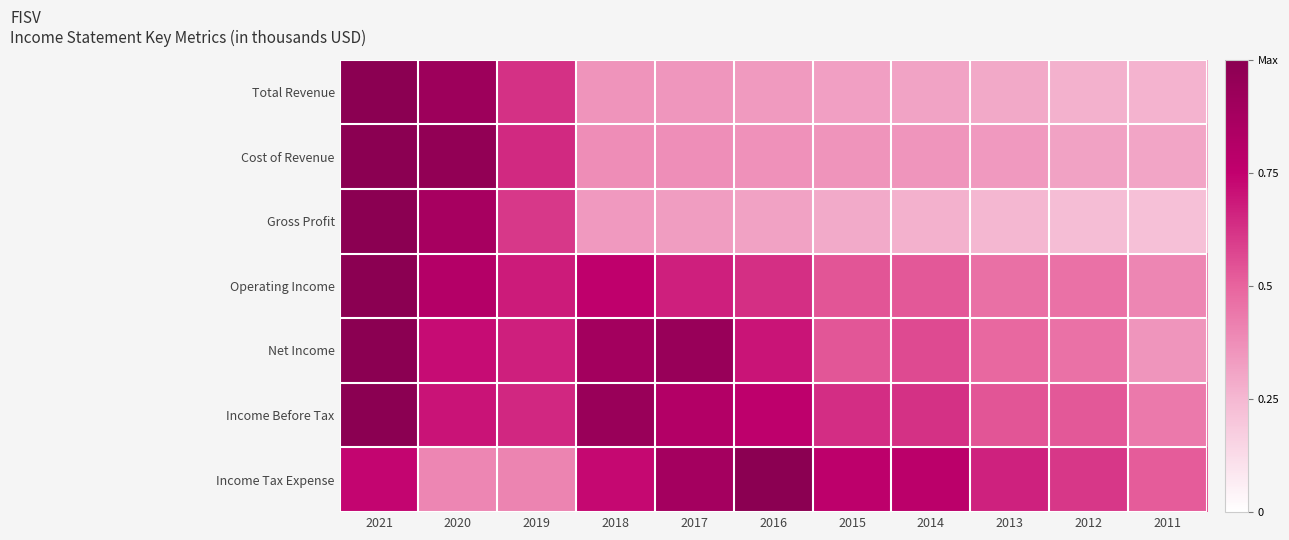

Reading left to right, what are all the values shown in this chart?

Total Revenue: 2021=1.0	2020=0.9	2019=0.6	2018=0.4	2017=0.4	2016=0.3	2015=0.3	2014=0.3	2013=0.3	2012=0.3	2011=0.3
Cost of Revenue: 2021=1.0	2020=1.0	2019=0.6	2018=0.4	2017=0.4	2016=0.4	2015=0.4	2014=0.4	2013=0.3	2012=0.3	2011=0.3
Gross Profit: 2021=1.0	2020=0.9	2019=0.6	2018=0.3	2017=0.3	2016=0.3	2015=0.3	2014=0.3	2013=0.3	2012=0.2	2011=0.2
Operating Income: 2021=1.0	2020=0.8	2019=0.7	2018=0.8	2017=0.7	2016=0.6	2015=0.5	2014=0.5	2013=0.5	2012=0.5	2011=0.4
Net Income: 2021=1.0	2020=0.7	2019=0.7	2018=0.9	2017=0.9	2016=0.7	2015=0.5	2014=0.6	2013=0.5	2012=0.5	2011=0.4
Income Before Tax: 2021=1.0	2020=0.7	2019=0.7	2018=0.9	2017=0.8	2016=0.8	2015=0.6	2014=0.6	2013=0.5	2012=0.5	2011=0.4
Income Tax Expense: 2021=0.7	2020=0.4	2019=0.4	2018=0.7	2017=0.9	2016=1.0	2015=0.8	2014=0.8	2013=0.7	2012=0.6	2011=0.5